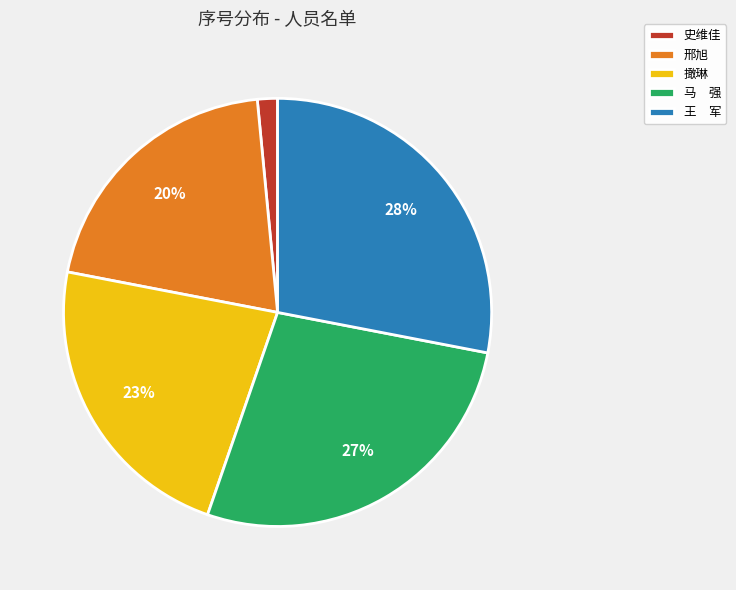

Between 史维佳 and 撖琳, which is larger?

撖琳